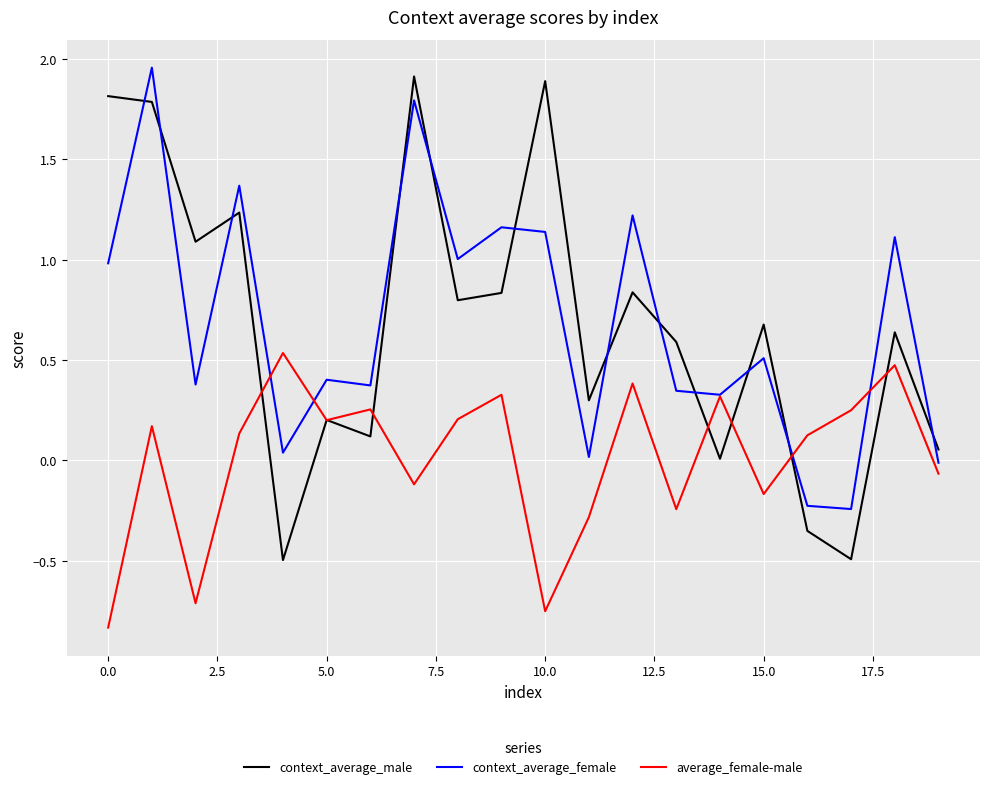

After their last crossing, which series has the higher values: context_average_male or context_average_female?

context_average_male